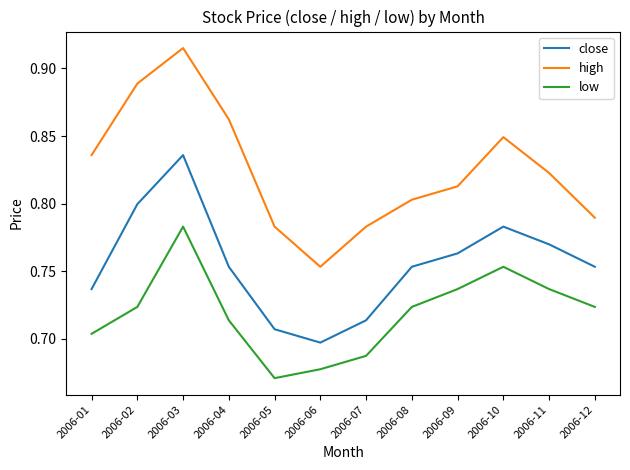

What is the difference between the high values at 2006-02 and 2006-06?

0.1